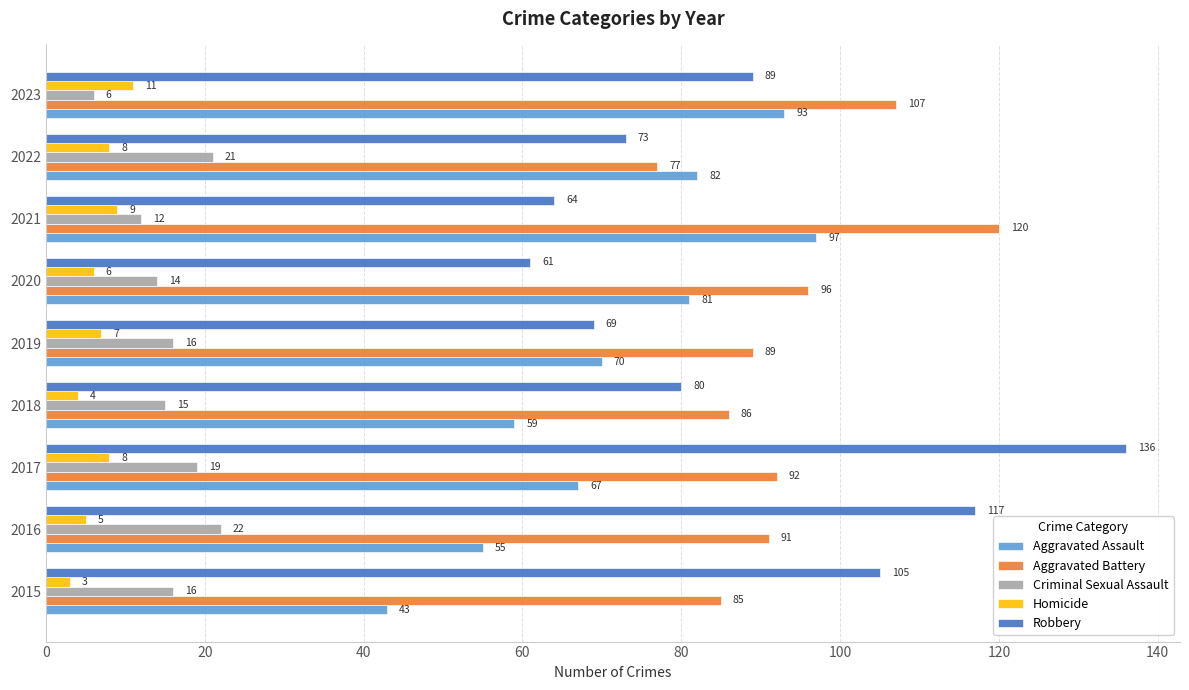

Which series changed the most between 2016 and 2023?

Aggravated Assault